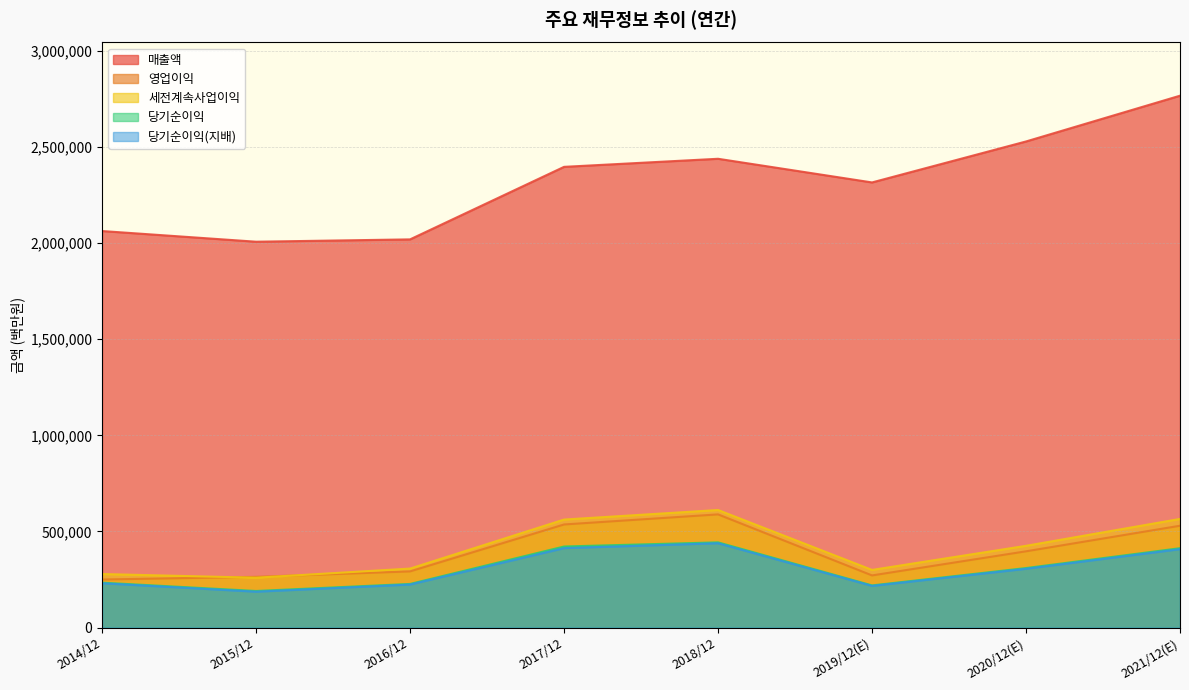

How many values in the 세전계속사업이익 series are below 425472?

4